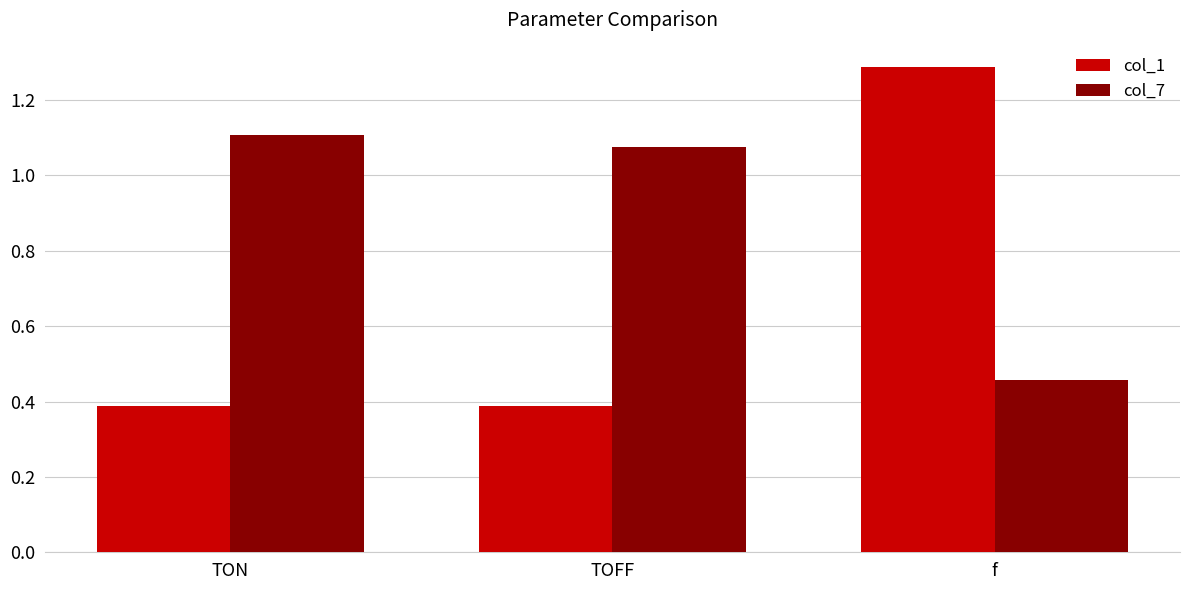

What is the difference between the highest and lowest values at TON?

0.7